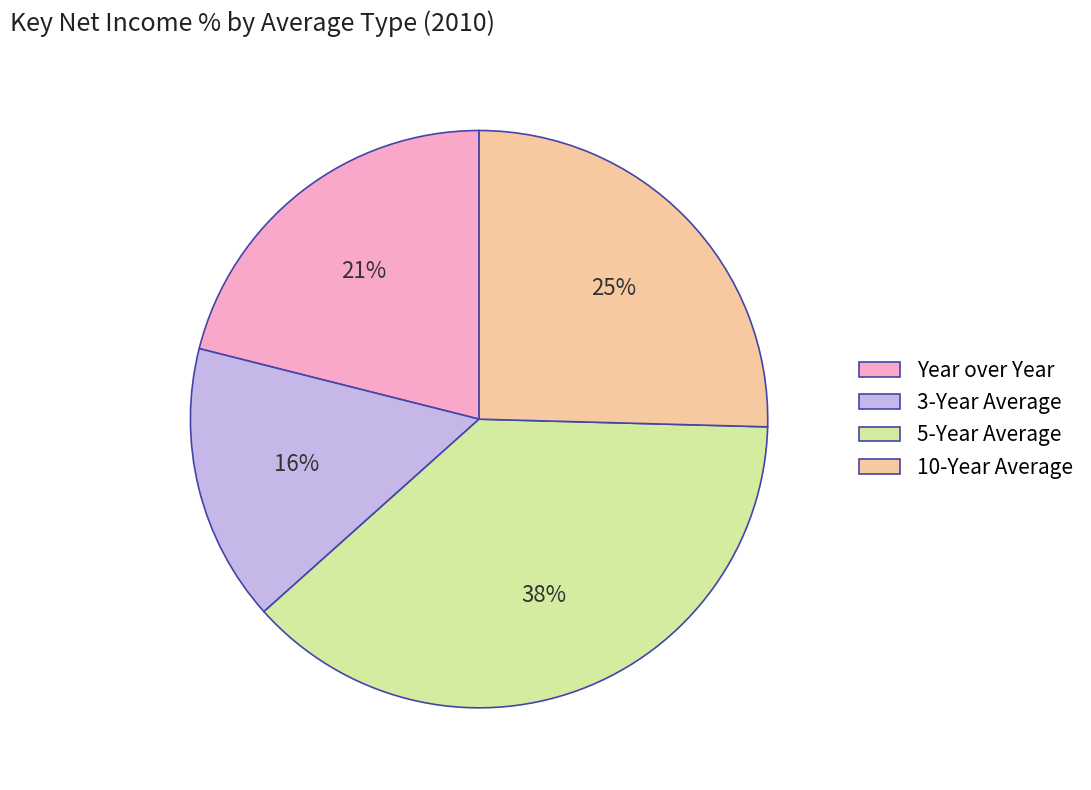

Which category has the biggest portion of the pie?

5-Year Average